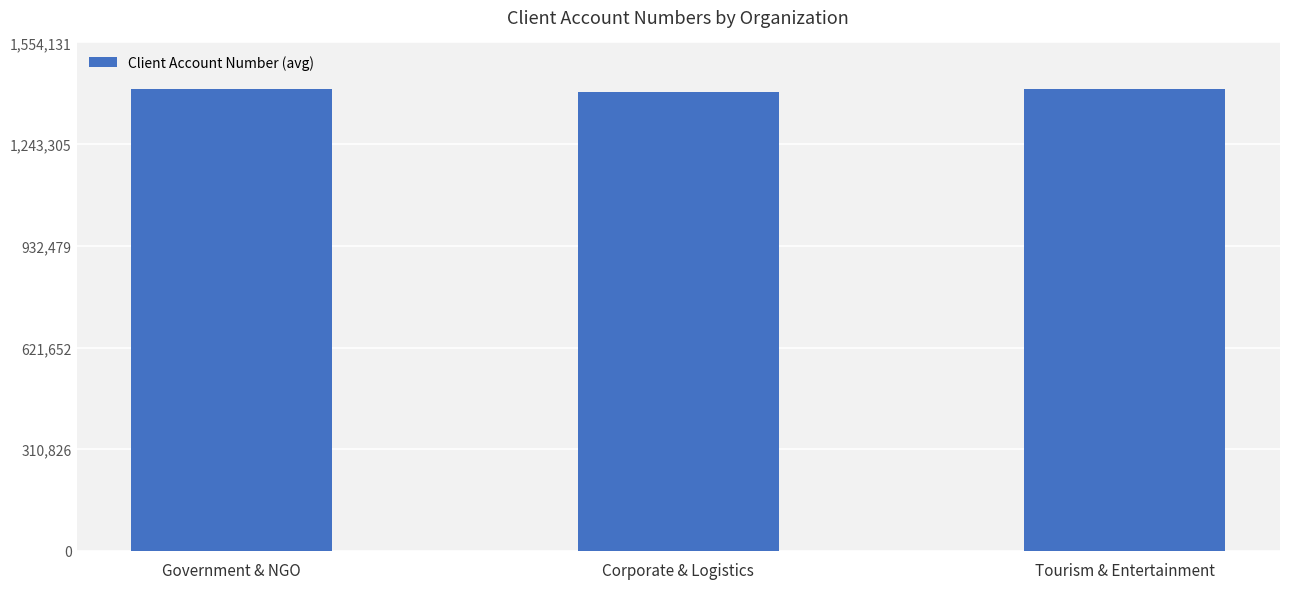

Is it true that the value at Corporate & Logistics is 1401321?

True